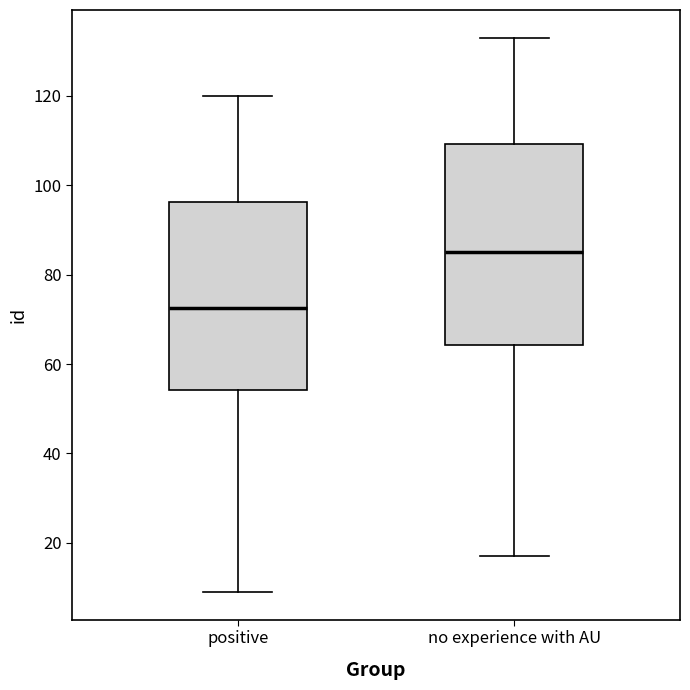

Reading left to right, read every box against the y-axis: the position of its median line, the range the box covers, and the ends of its whiskers. The values are not printed on the chart, so give them approximately, as read against the axis.

positive: median 72, box 54 to 96, whiskers 10 to 120
no experience with AU: median 86, box 64 to 110, whiskers 18 to 134